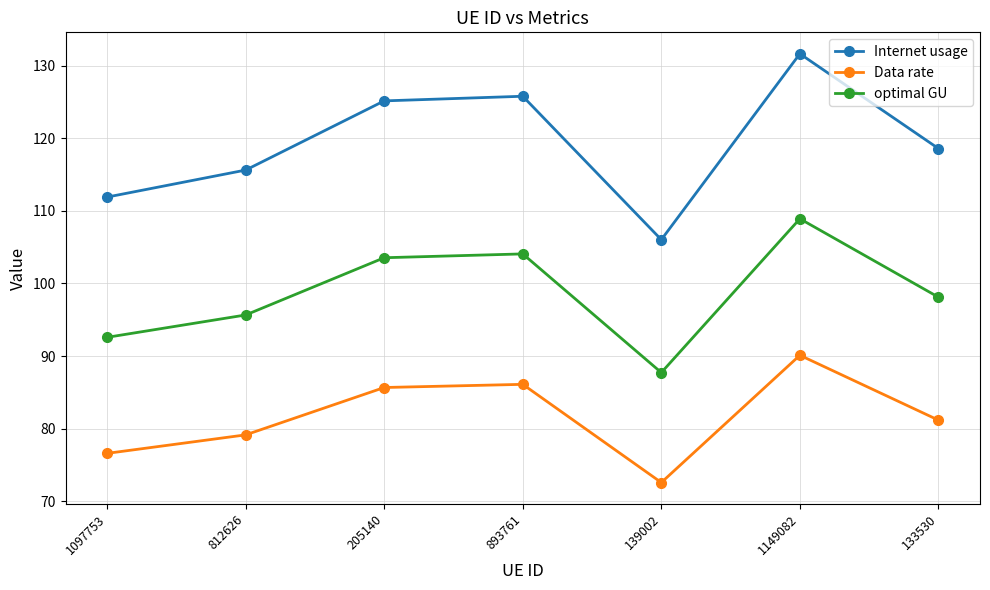

What is the label of the 2nd point from the right?

1149082